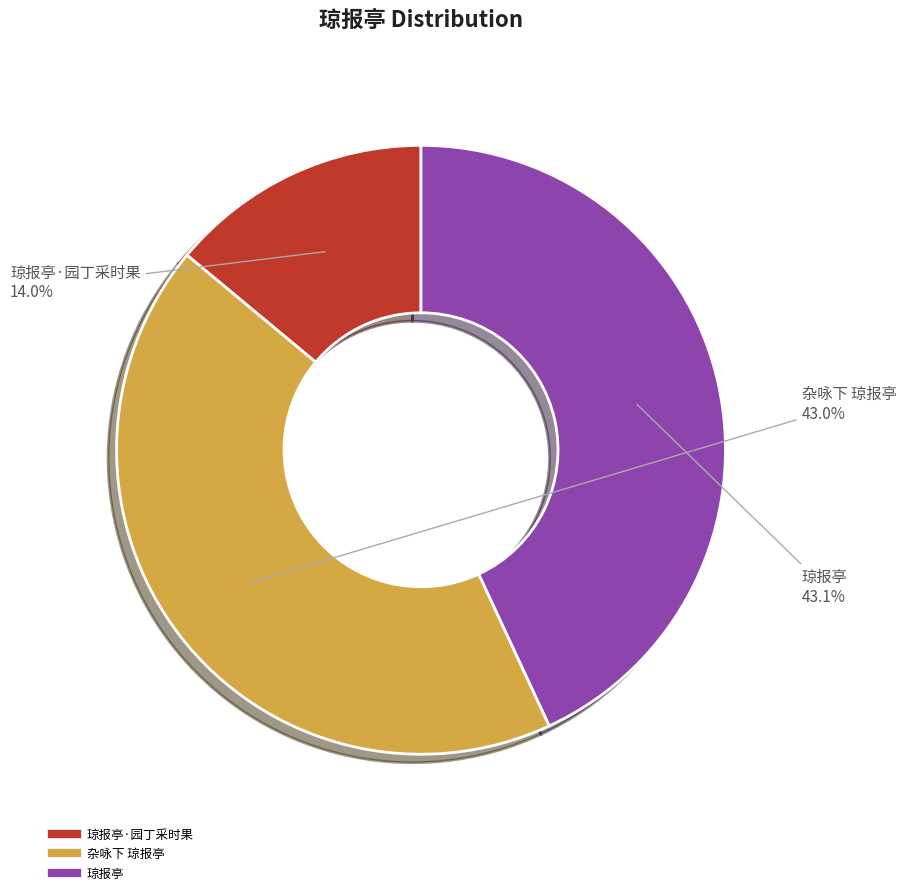

Is there a majority slice in this chart?

No